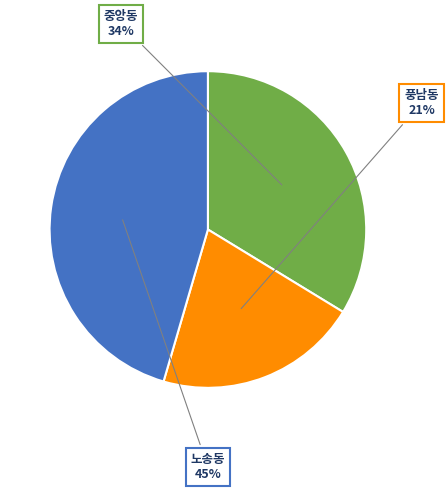

True or false: 풍남동 accounts for 10% of the total.

False